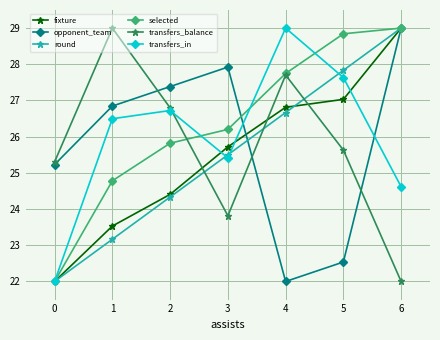

At how many categories does at least one series exceed 22?

7